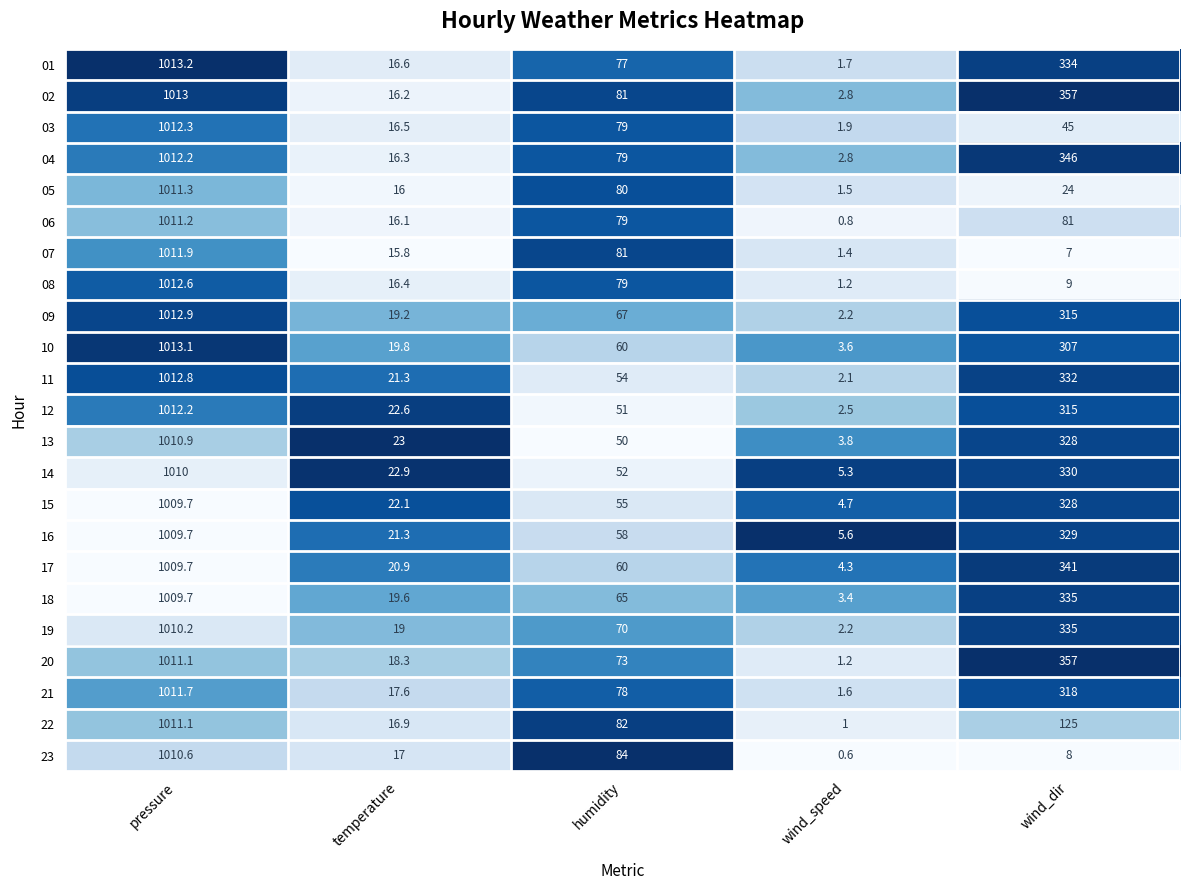

How many categories are shown in the chart?

5